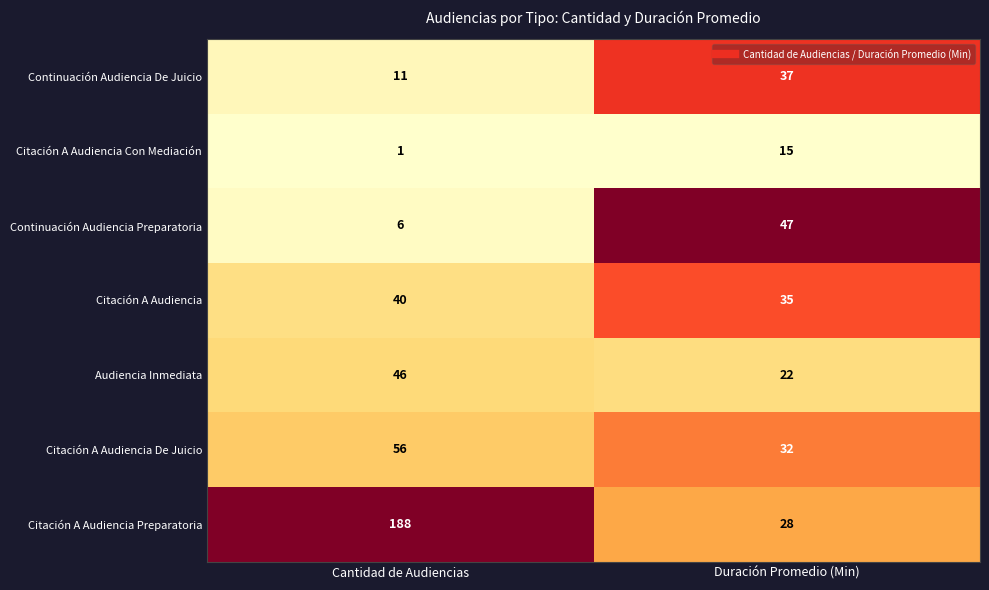

Reading left to right, what are all the values shown in this chart?

Continuación Audiencia De Juicio: Cantidad de Audiencias=11	Duración Promedio (Min)=37
Citación A Audiencia Con Mediación: Cantidad de Audiencias=1	Duración Promedio (Min)=15
Continuación Audiencia Preparatoria: Cantidad de Audiencias=6	Duración Promedio (Min)=47
Citación A Audiencia: Cantidad de Audiencias=40	Duración Promedio (Min)=35
Audiencia Inmediata: Cantidad de Audiencias=46	Duración Promedio (Min)=22
Citación A Audiencia De Juicio: Cantidad de Audiencias=56	Duración Promedio (Min)=32
Citación A Audiencia Preparatoria: Cantidad de Audiencias=188	Duración Promedio (Min)=28